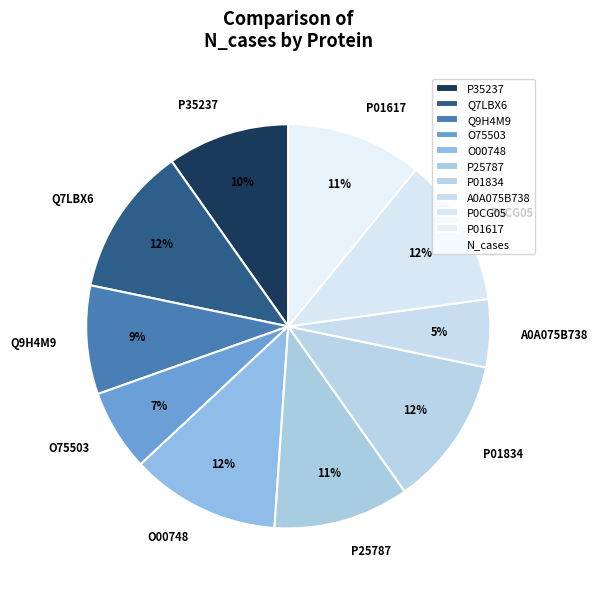

Does P25787 represent more than half of the total?

No